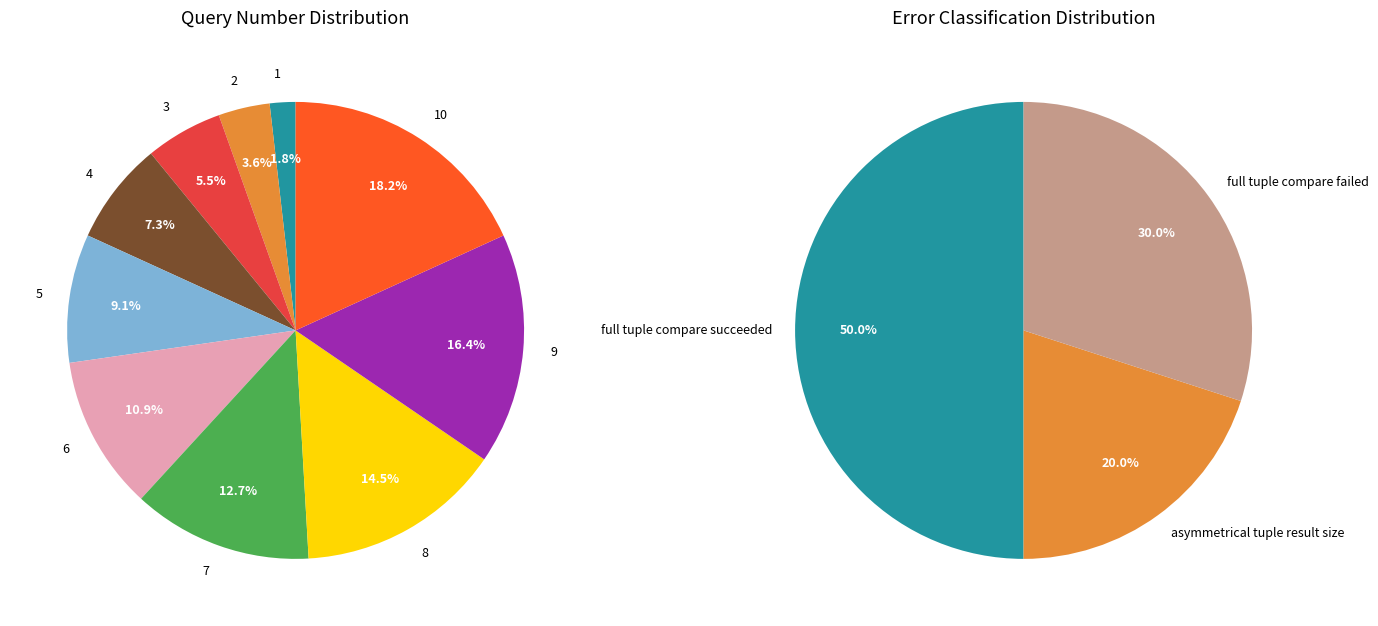

Count the number of slices in the pie.

10